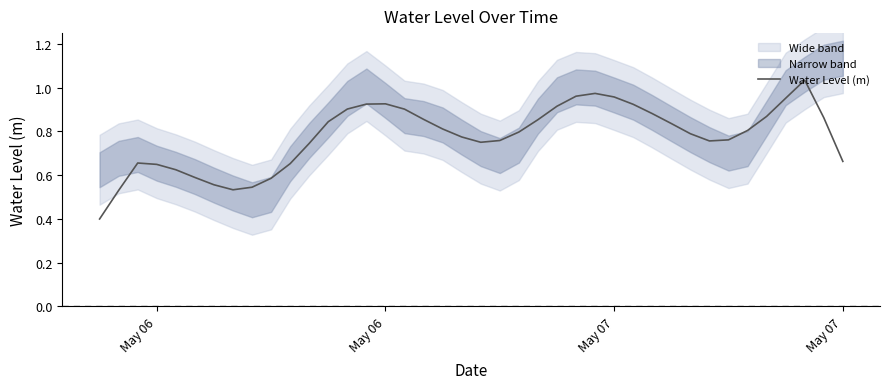

What is the difference between the second highest and second lowest values?

0.4